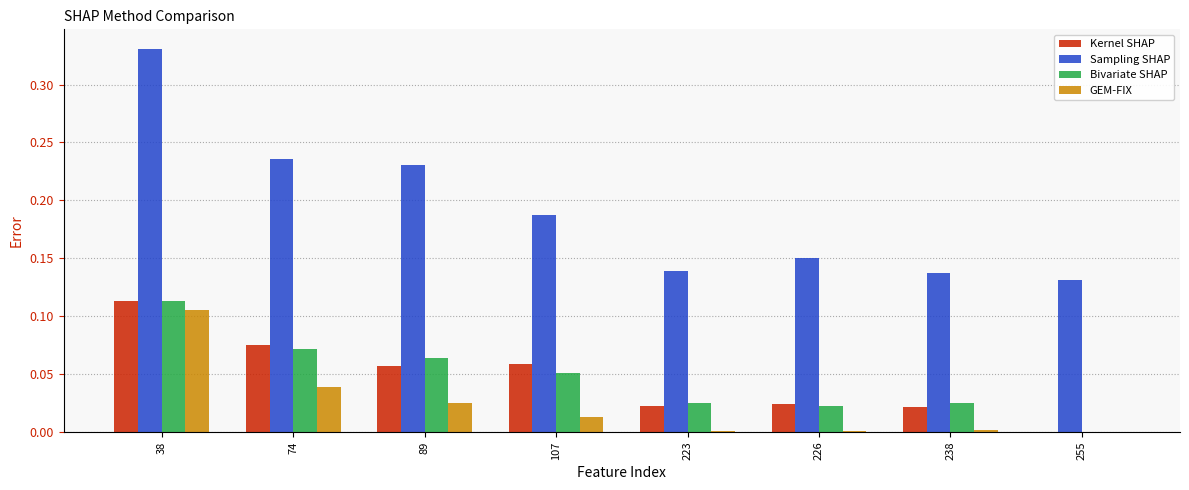

Which series has the largest range (max minus min)?

Sampling SHAP